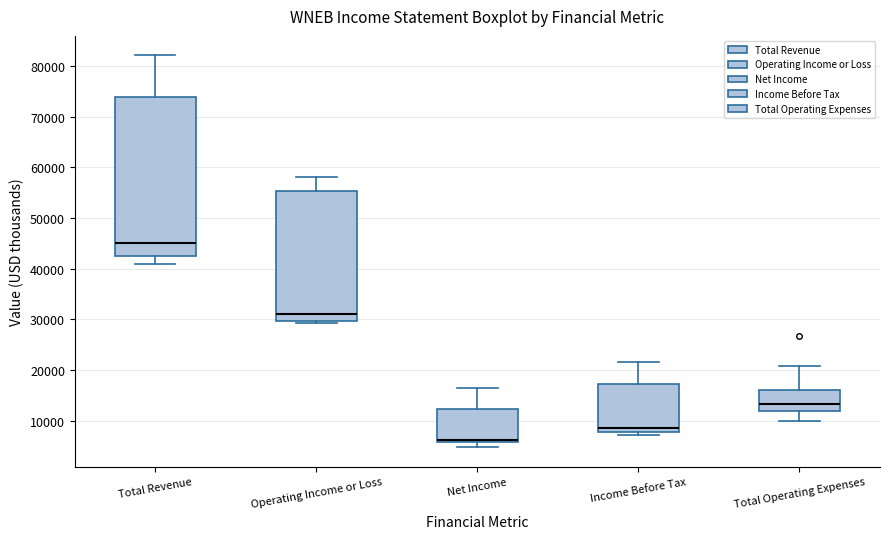

Which box has the lowest median line?

Net Income